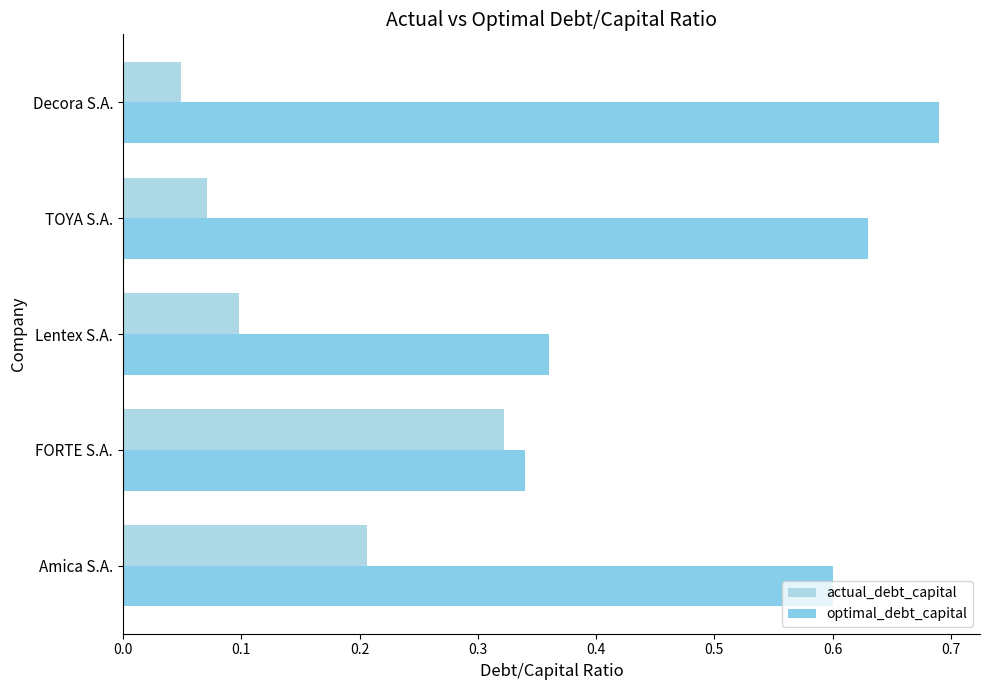

How many categories are shown in the chart?

5